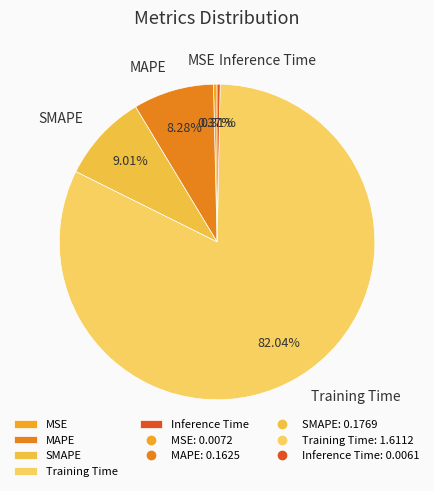

Combined, do SMAPE and MAPE account for over 50%?

No